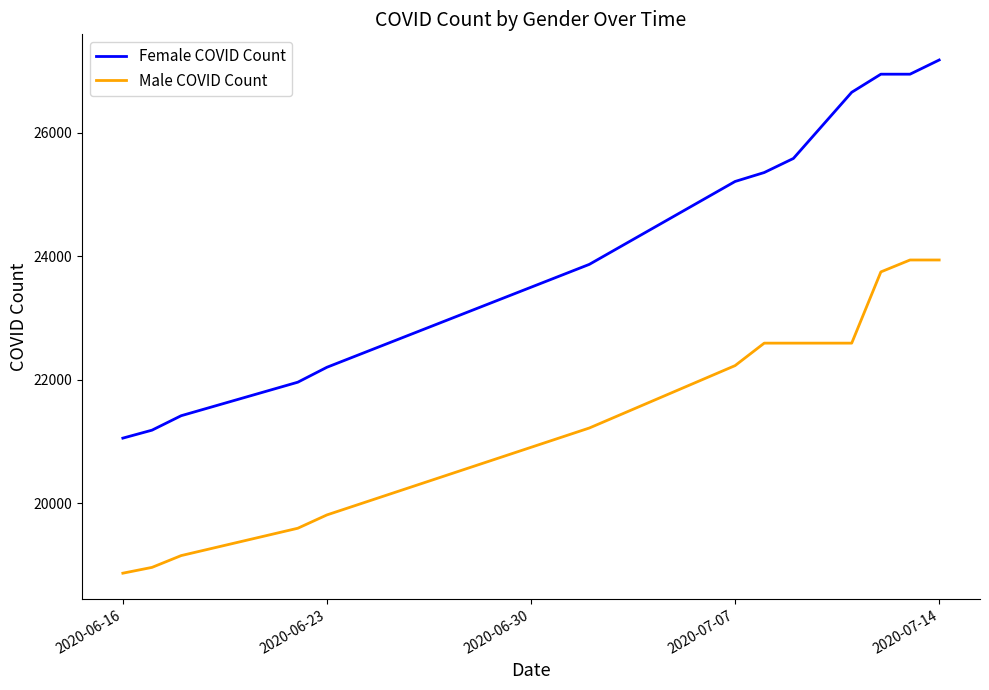

At how many categories does at least one series exceed 25880?

4